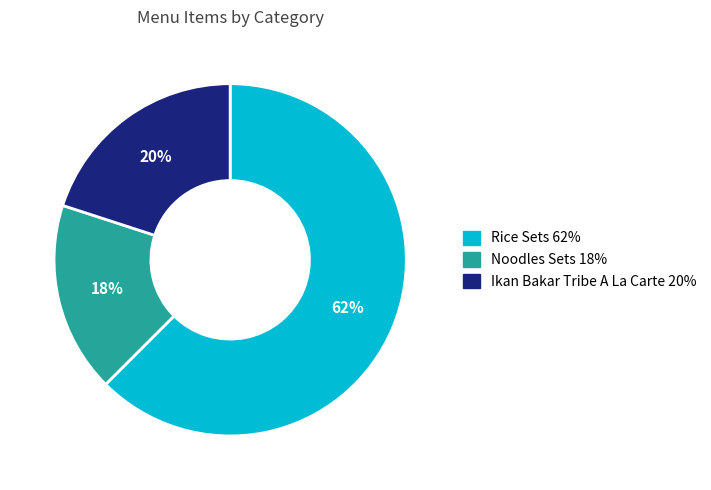

To the nearest percent, what portion does Rice Sets represent?

62%